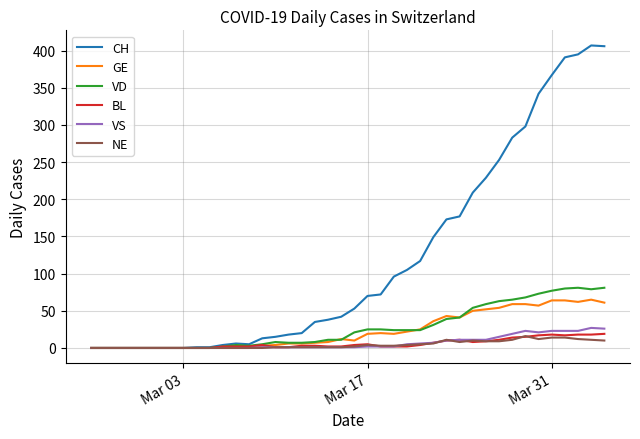

Which series has the largest total across all categories?

CH